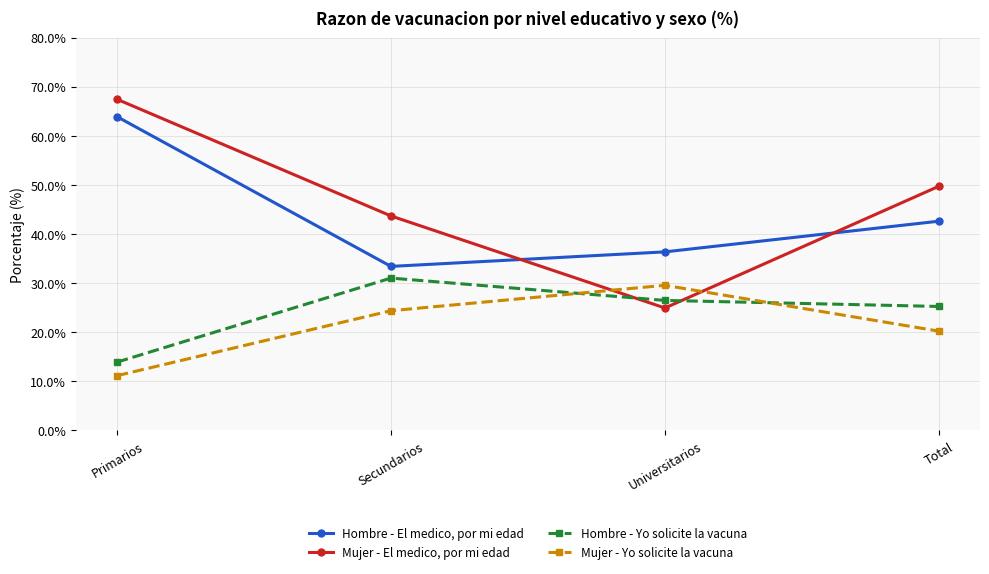

The Mujer - El medico, por mi edad series shows 49.7 at Total. True or false?

True